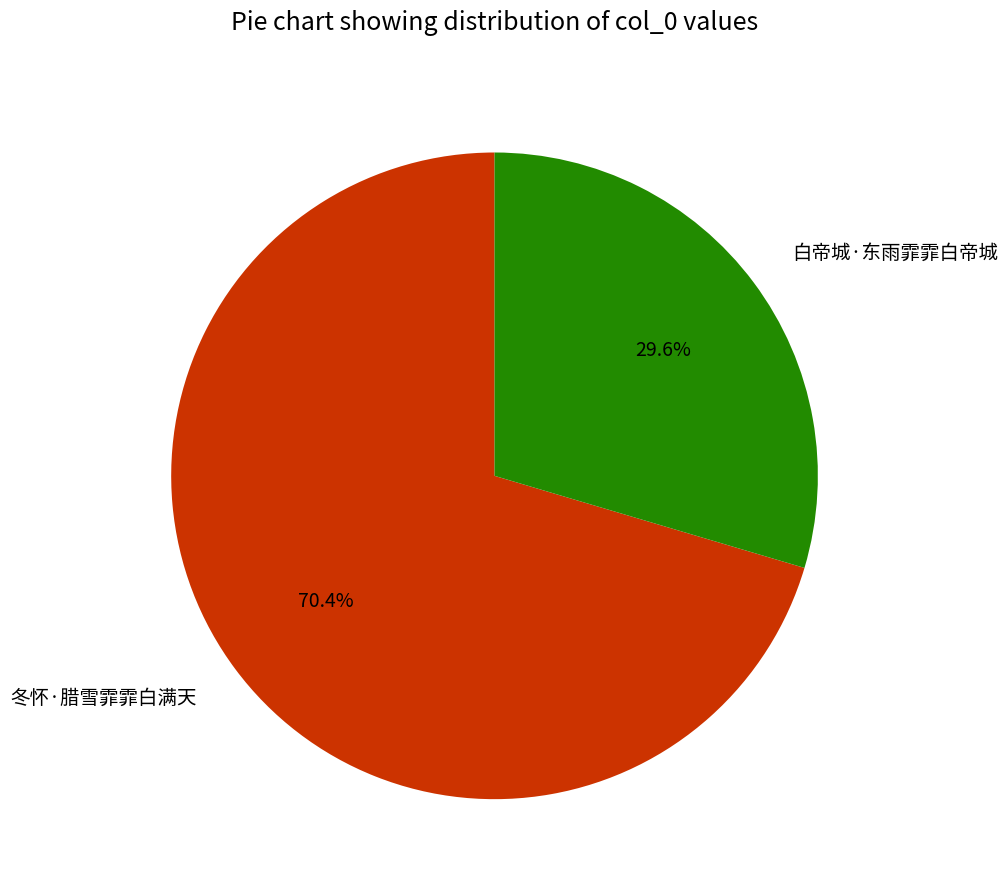

Is it true that 冬怀·腊雪霏霏白满天 is 70% of the pie?

True